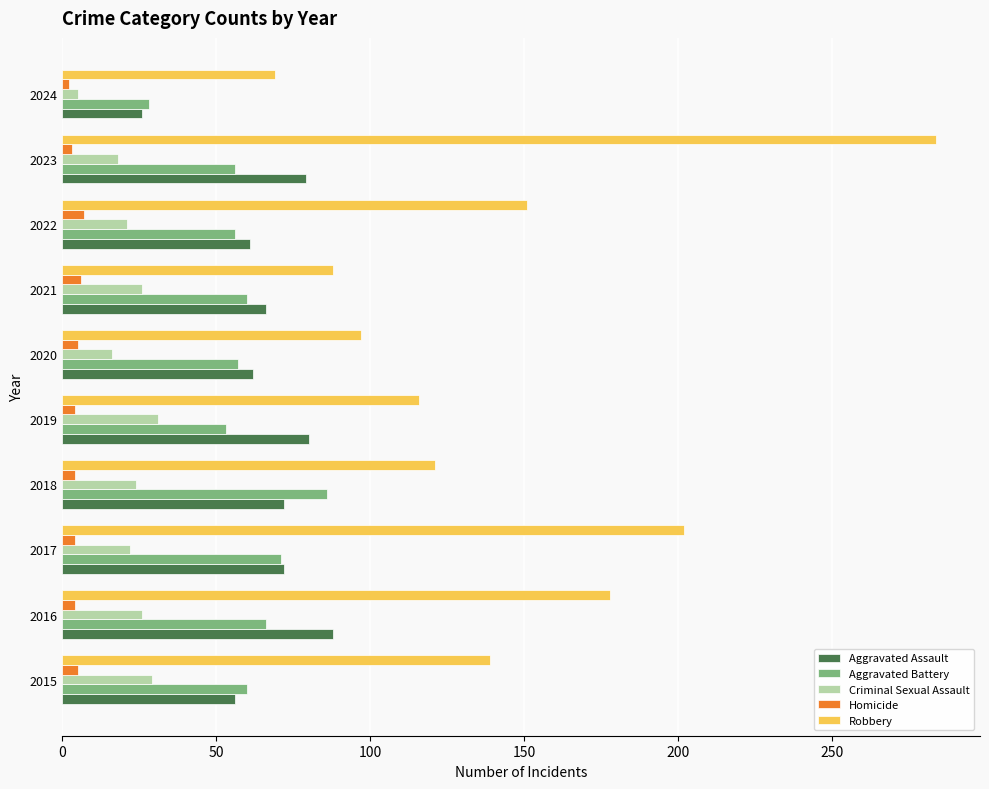

At which label does Aggravated Battery reach its peak?

2018